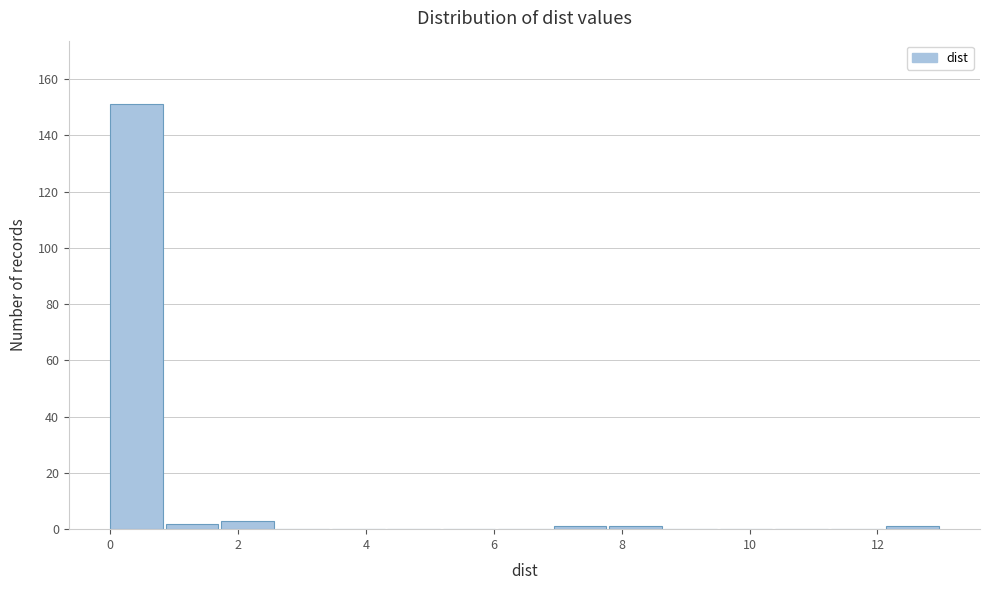

Reading left to right, list every bar in this chart as the range it spans on the x-axis followed by its height. Neither the bar edges nor the heights are printed on the chart, so give them approximately, as read against the axes.

0.0 to 0.8: 152
0.8 to 1.8: 2
1.8 to 2.6: 4
2.6 to 3.4: 0
3.4 to 4.4: 0
4.4 to 5.2: 0
5.2 to 6.0: 0
6.0 to 7.0: 0
7.0 to 7.8: under 2
7.8 to 8.6: under 2
8.6 to 9.6: 0
9.6 to 10.4: 0
10.4 to 11.2: 0
11.2 to 12.2: 0
12.2 to 13.0: under 2